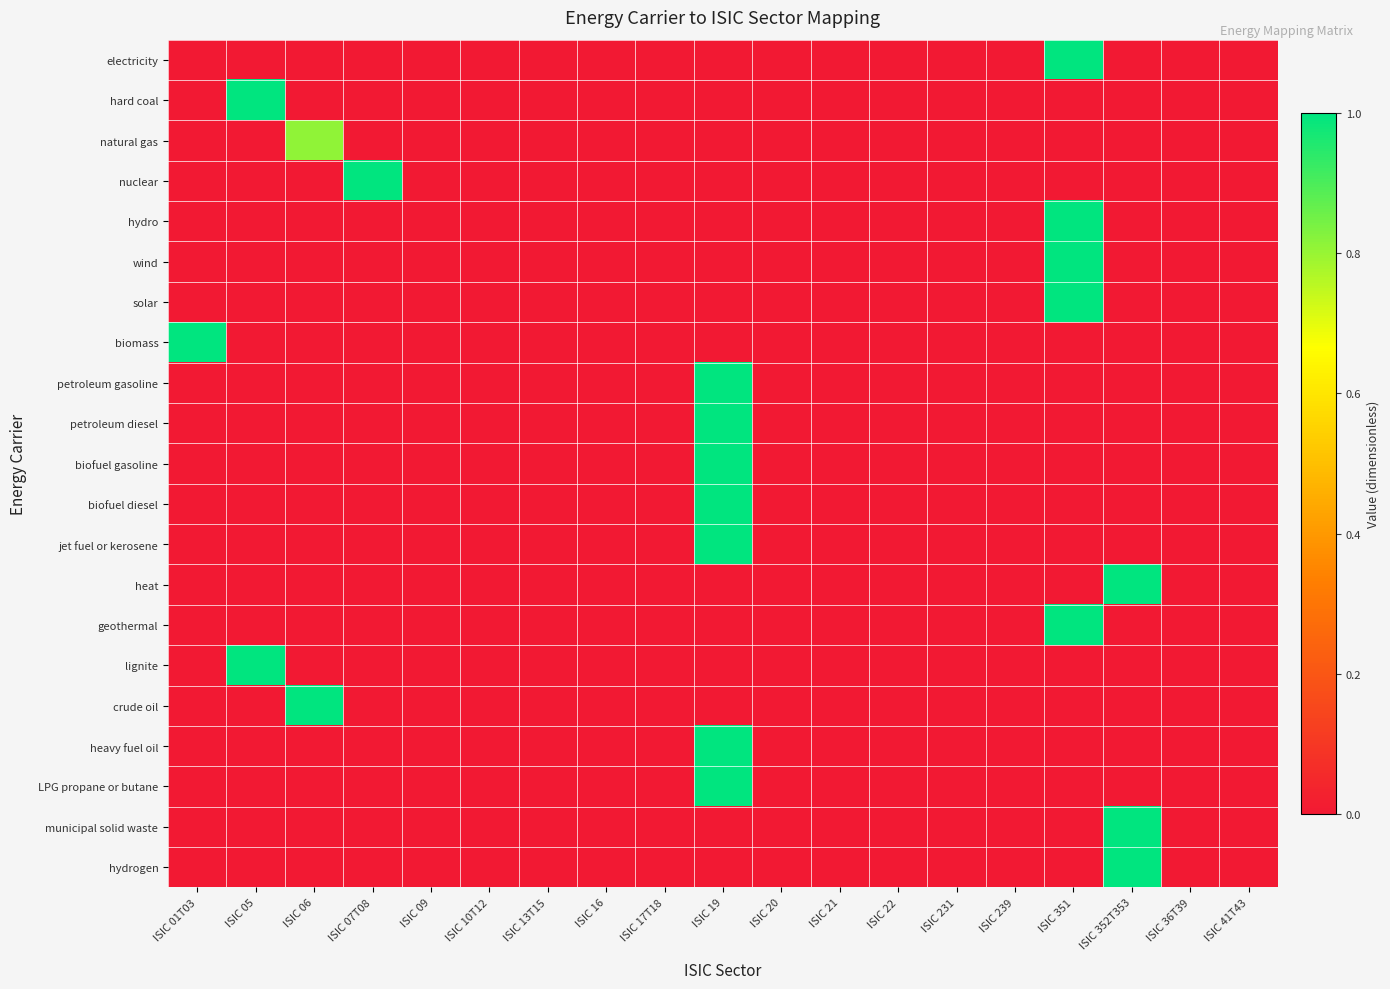

At ISIC 07T08, list the series in order from largest to smallest.

nuclear, electricity, hard coal, natural gas, hydro, wind, solar, biomass, petroleum gasoline, petroleum diesel, biofuel gasoline, biofuel diesel, jet fuel or kerosene, heat, geothermal, lignite, crude oil, heavy fuel oil, LPG propane or butane, municipal solid waste, hydrogen